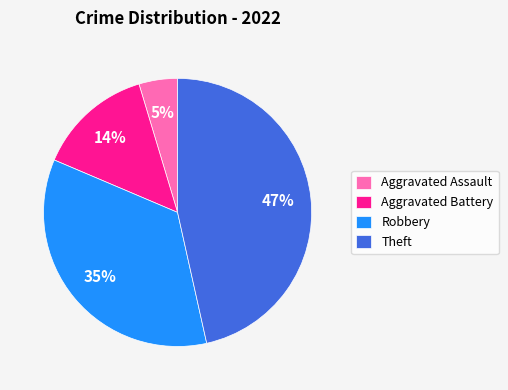

To the nearest percent, what is the average slice percentage?

25%